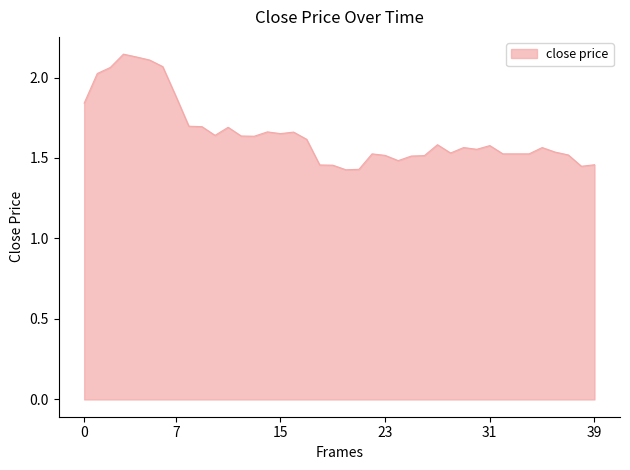

How many lines are shown in the chart?

1